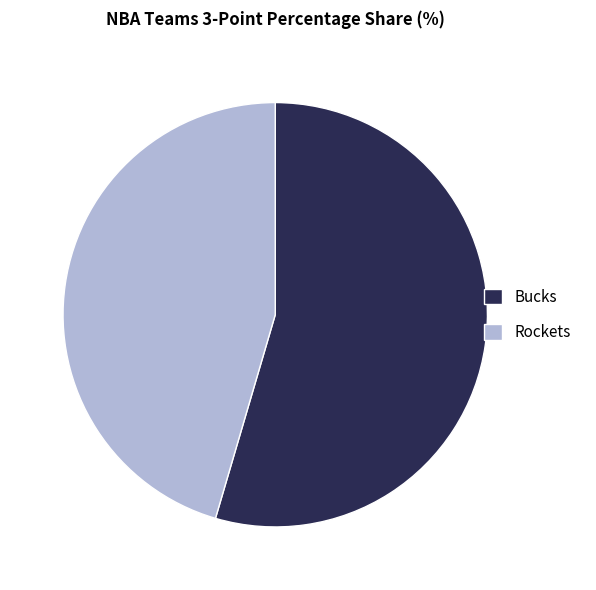

Approximately how many times larger is the value at Bucks compared to Rockets?

1.2